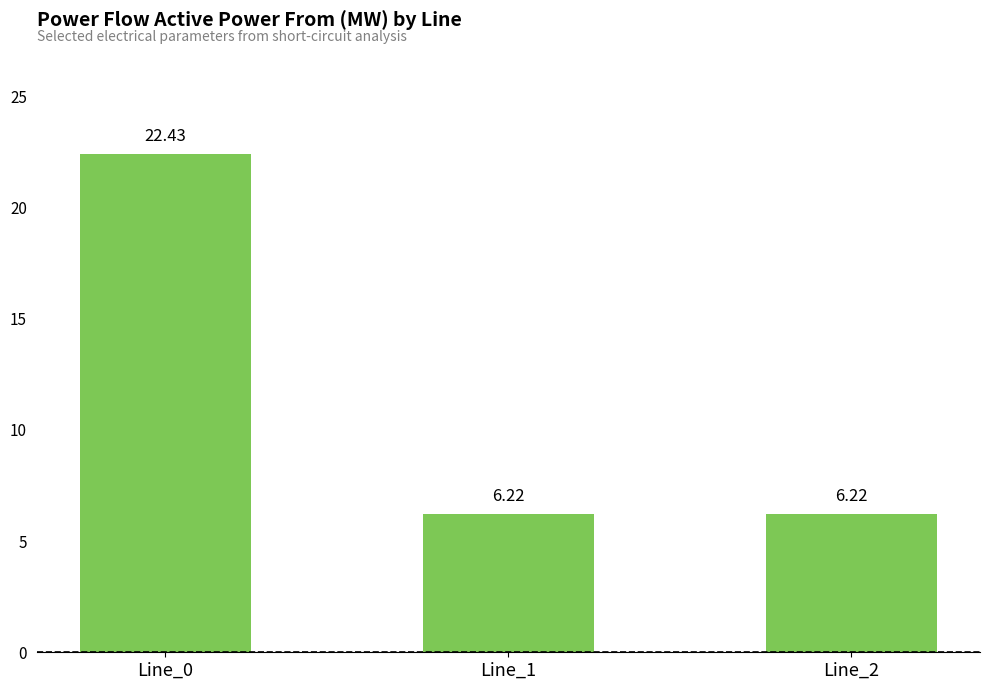

Reading left to right, what are all the values shown in this chart?

Line_0=22.4	Line_1=6.2	Line_2=6.2